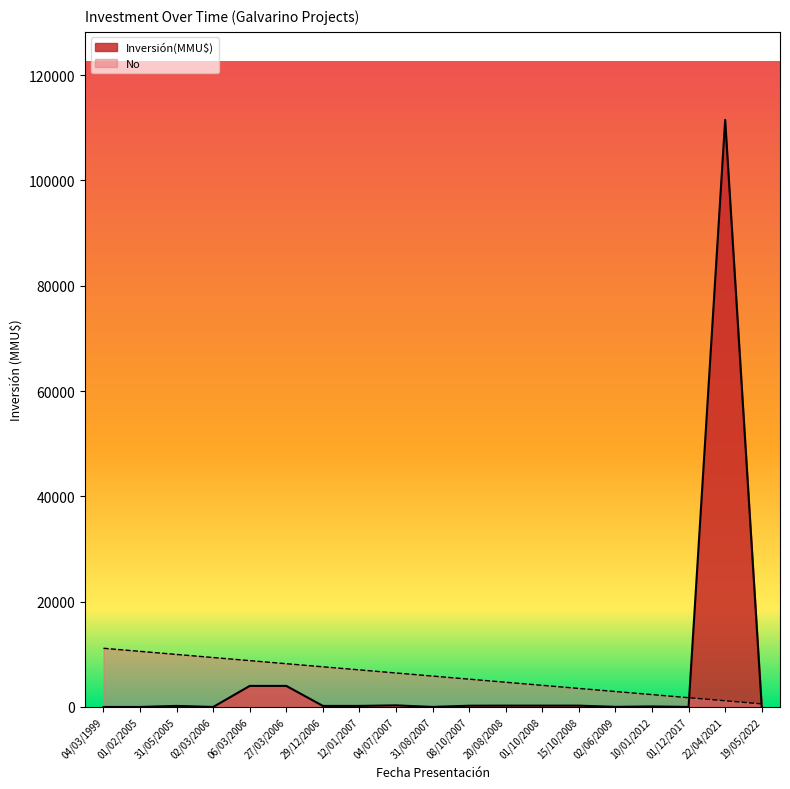

Between which two adjacent categories do No and Inversión(MMU$) first intersect?

01/12/2017 and 22/04/2021